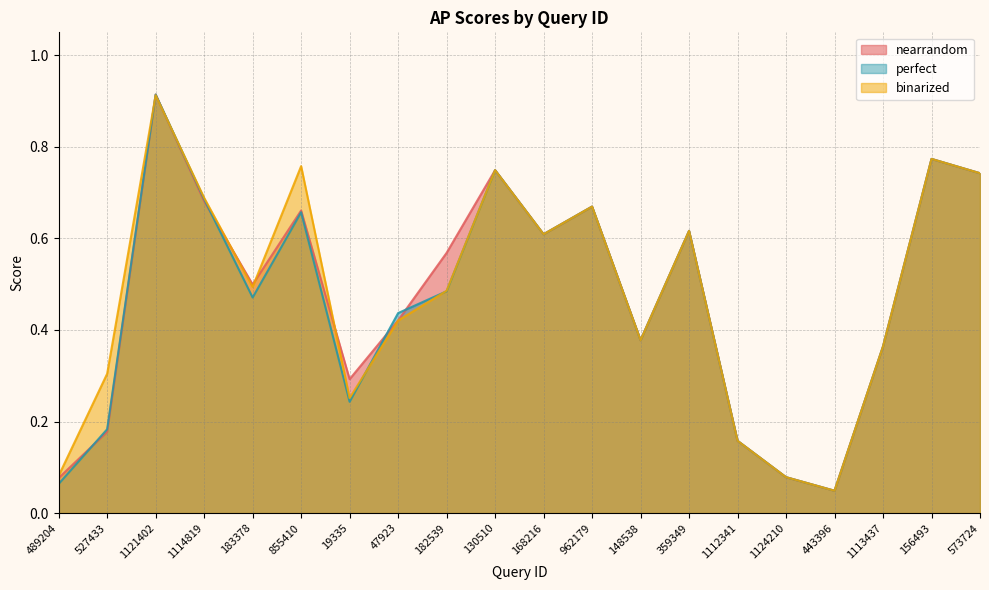

Rank the series by their average value, from lowest to highest.

perfect, nearrandom, binarized